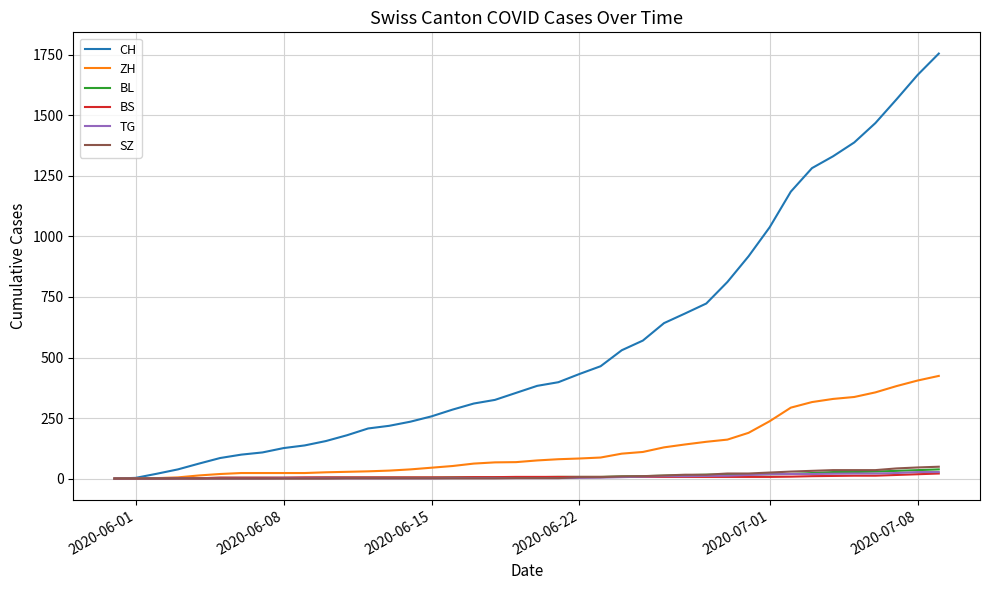

Which series has the largest total across all categories?

CH